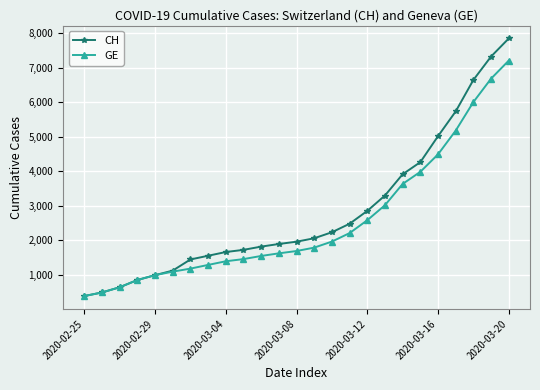

Rank the series by their maximum value, from lowest to highest.

GE, CH